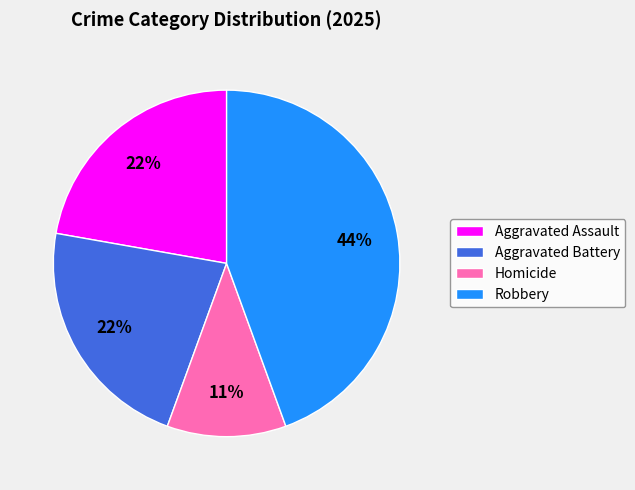

To the nearest percent, what is the difference between the largest and smallest slice percentages?

33%